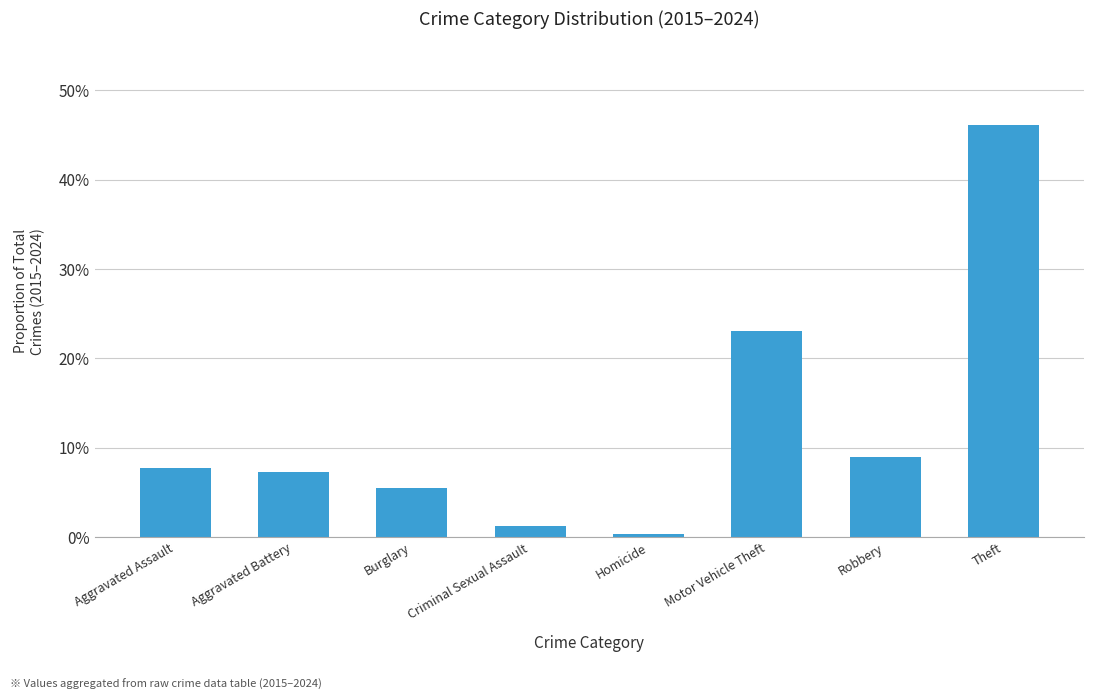

What is the difference between the maximum and minimum values?

0.5